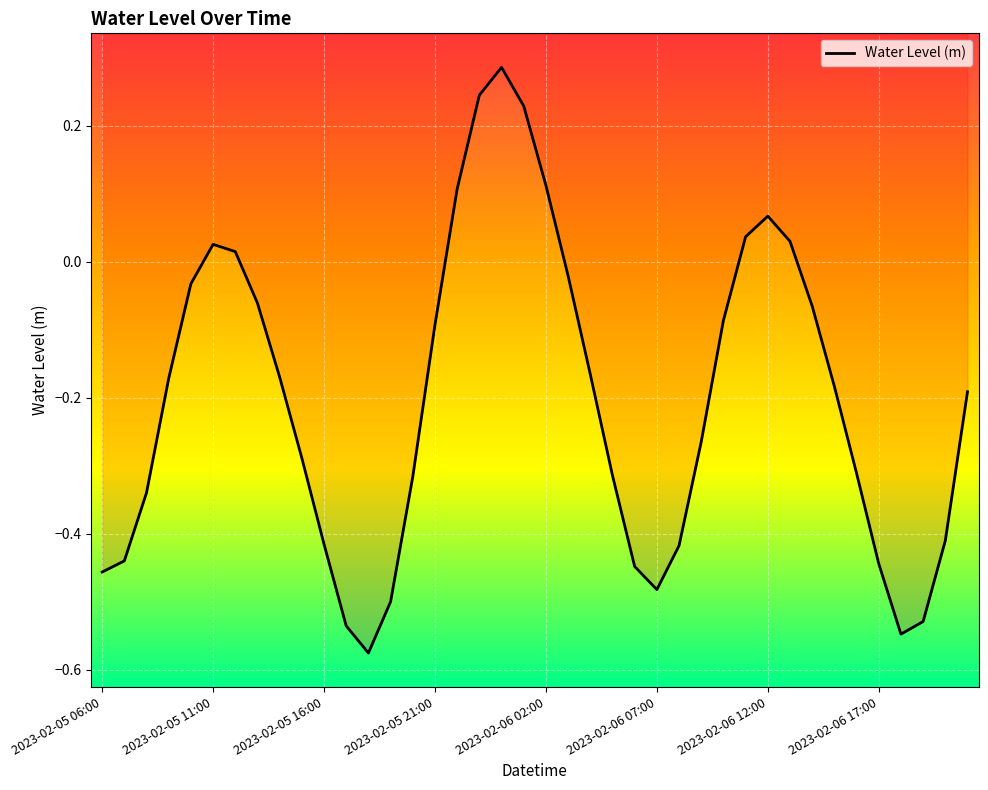

What is the change in value from 9 to 32?

+0.2